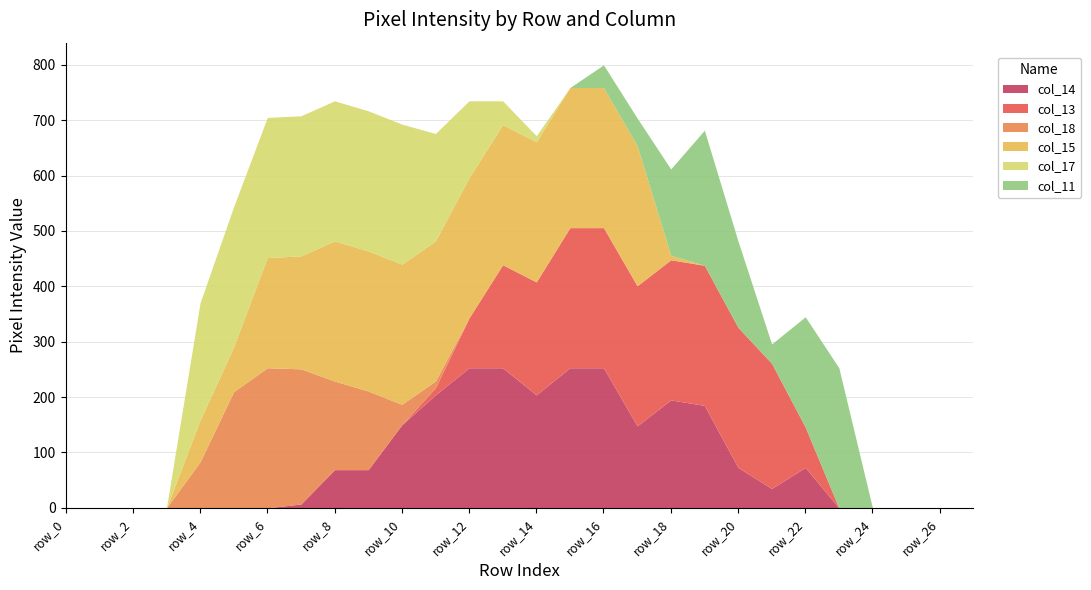

Where do col_15 and col_11 first cross each other?

row_17 and row_18